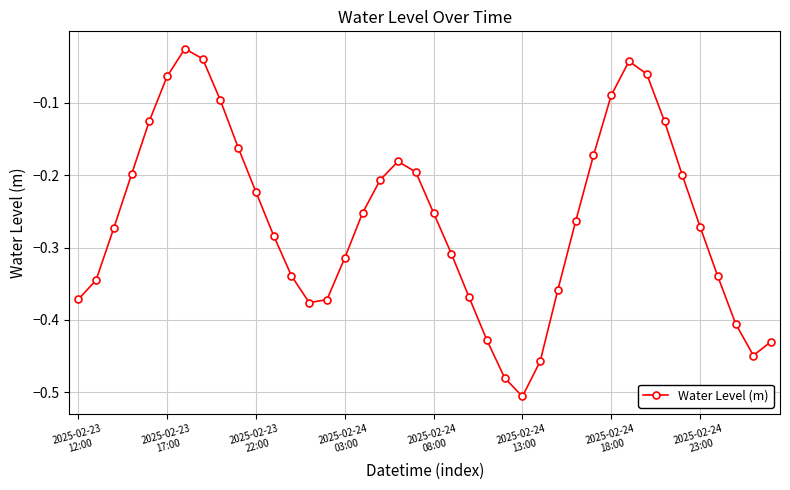

What is the difference between the maximum and minimum values?

0.5